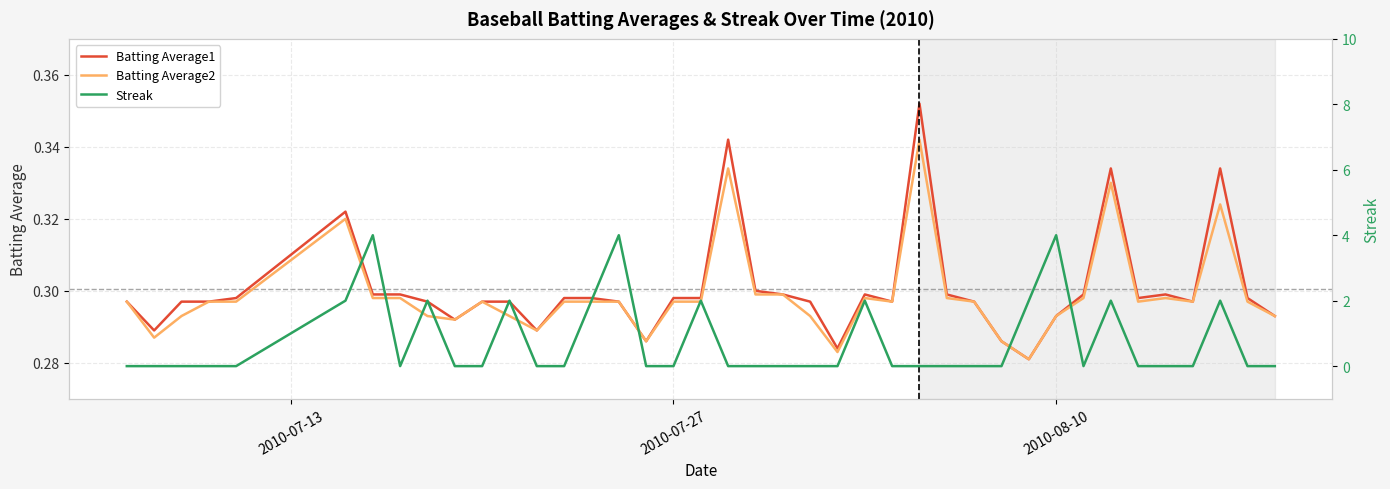

What is the highest value of the Batting Average1 series?

0.4